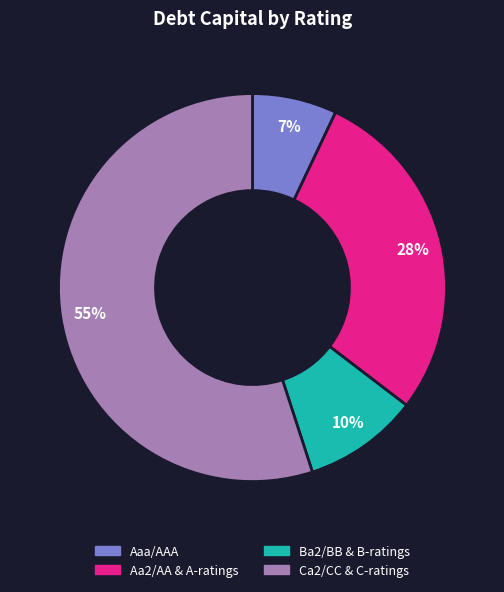

To the nearest percent, what is the difference between the largest and smallest slice percentages?

48%